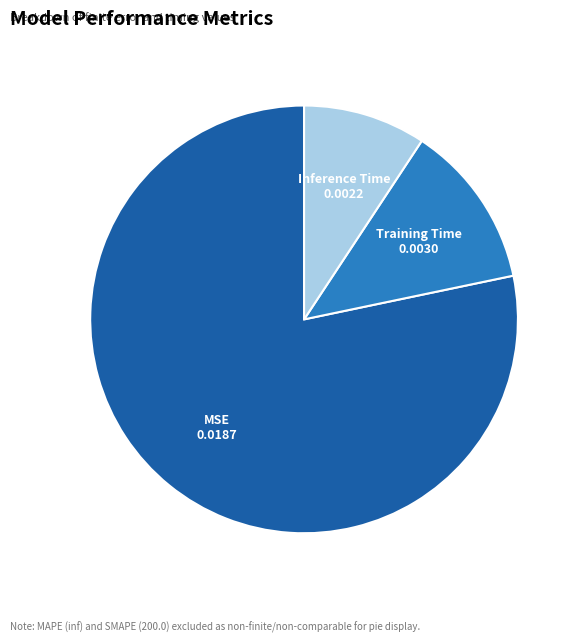

Which category has the biggest portion of the pie?

MSE